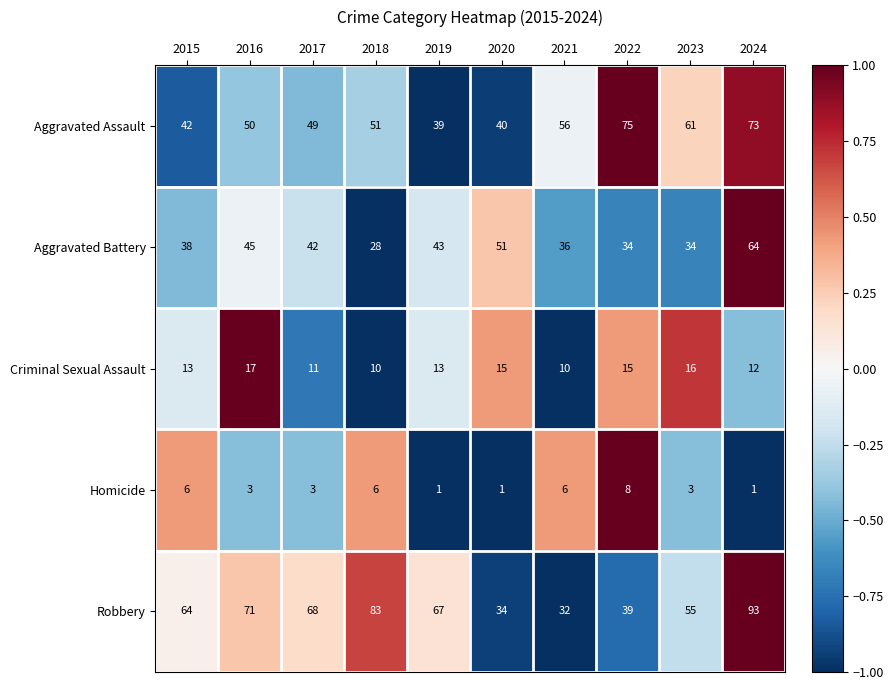

Is it true that Criminal Sexual Assault equals 17 at 2016?

True